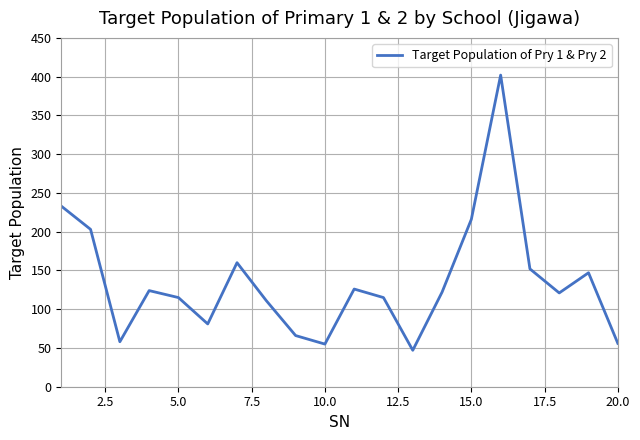

What is the minimum value shown in the chart?

47